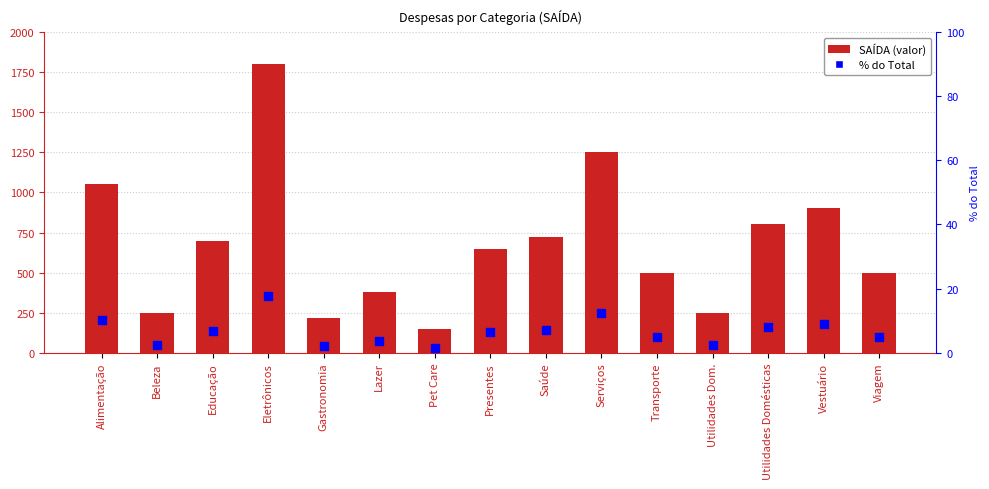

Which series has the widest spread of Y values?

SAÍDA